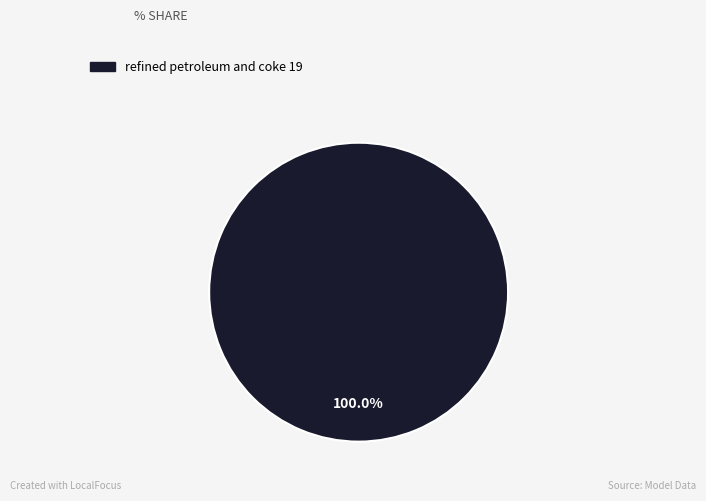

Does any single category account for the majority?

Yes